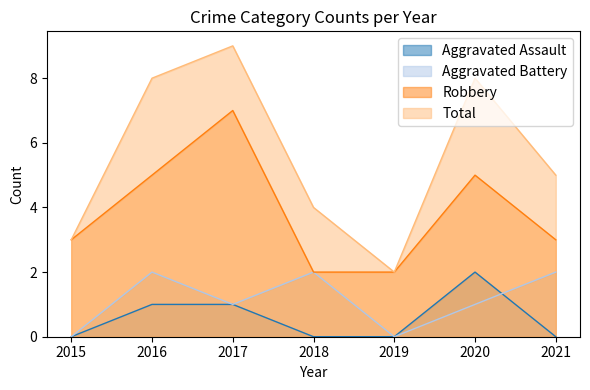

True or false: Robbery has a value of 5 at 2016.

True